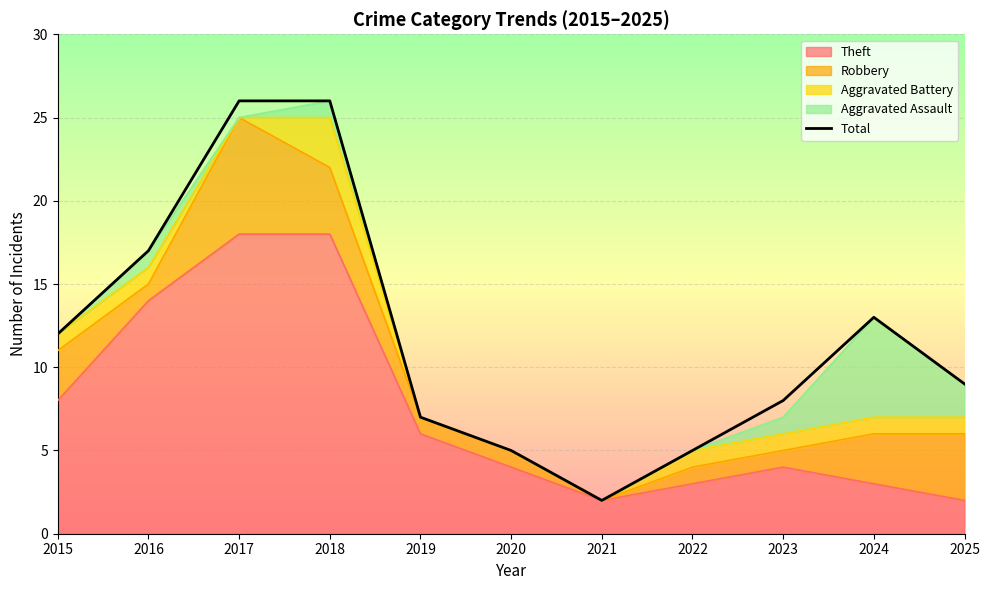

What is the sum of the values at 2020 and 2015?

17